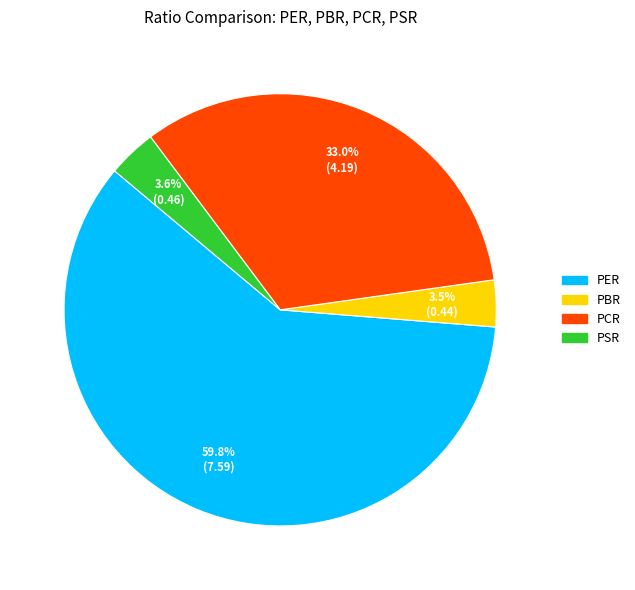

To the nearest percent, what is the difference between the PBR and PER slice percentages?

56%